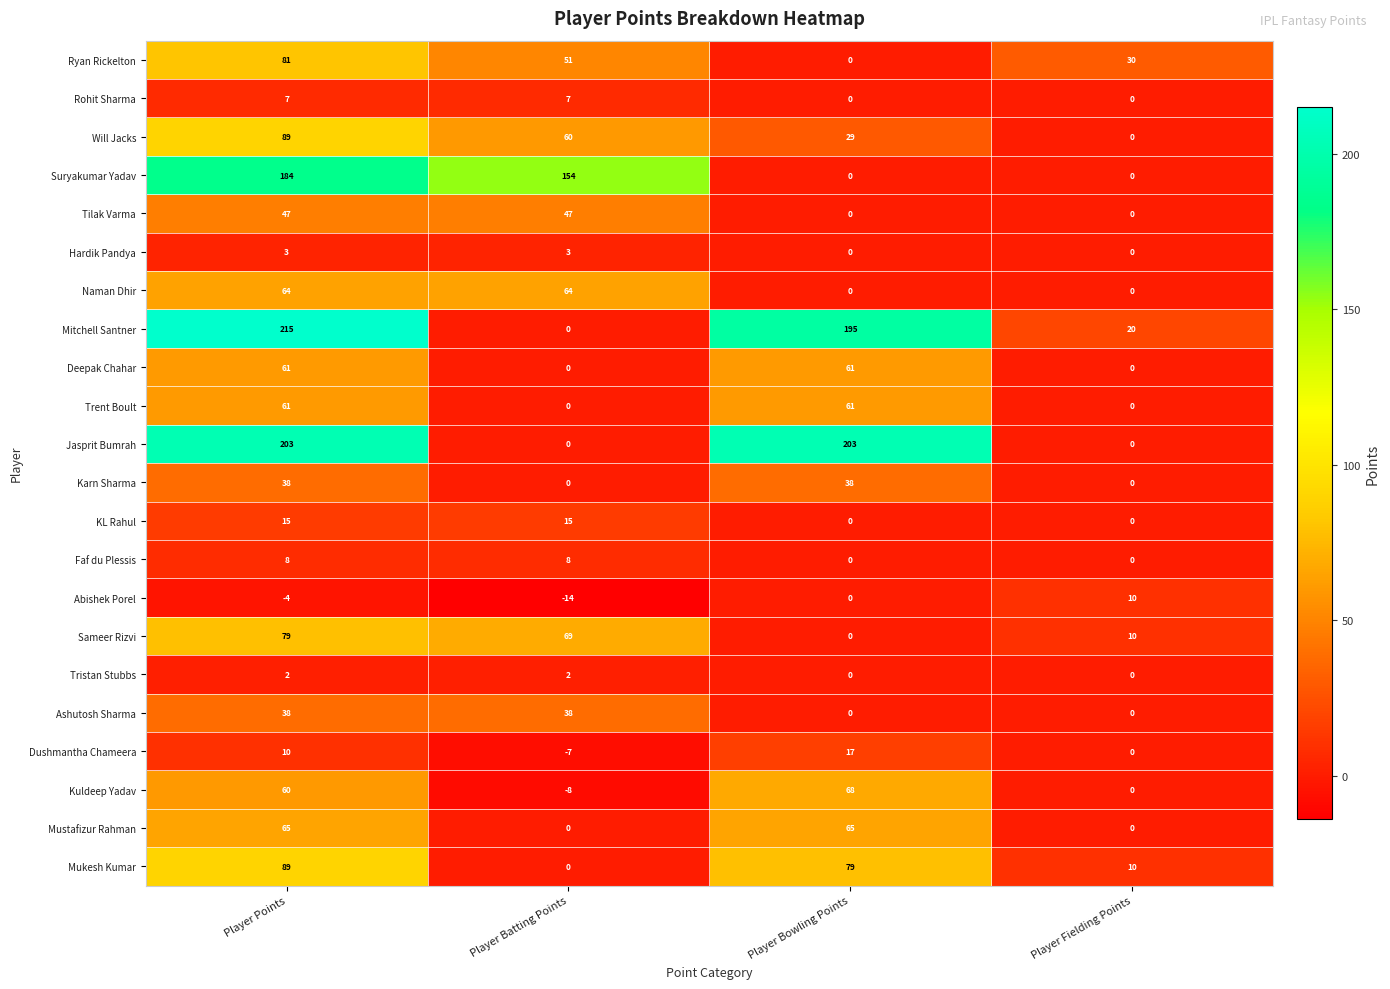

What is the sum of all Kuldeep Yadav values?

120